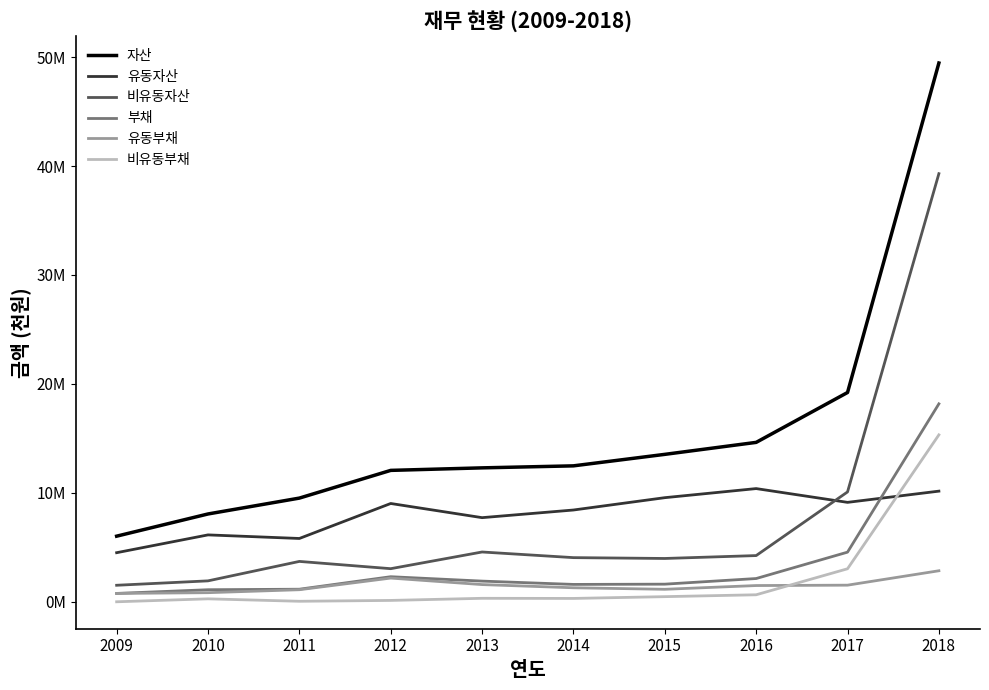

What are all the series names shown in the legend?

자산, 유동자산, 비유동자산, 부채, 유동부채, 비유동부채